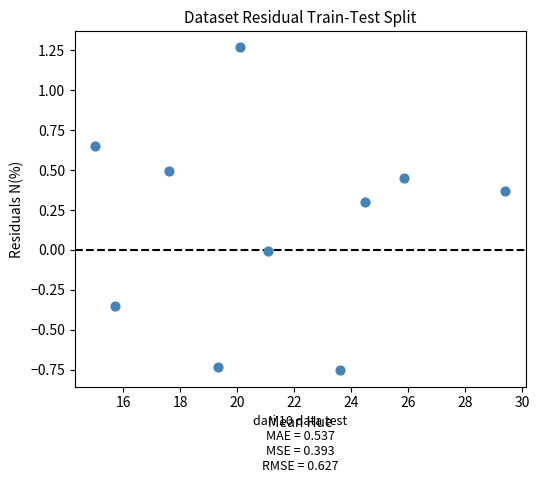

What is the range of Y values (max minus min)?

2.0